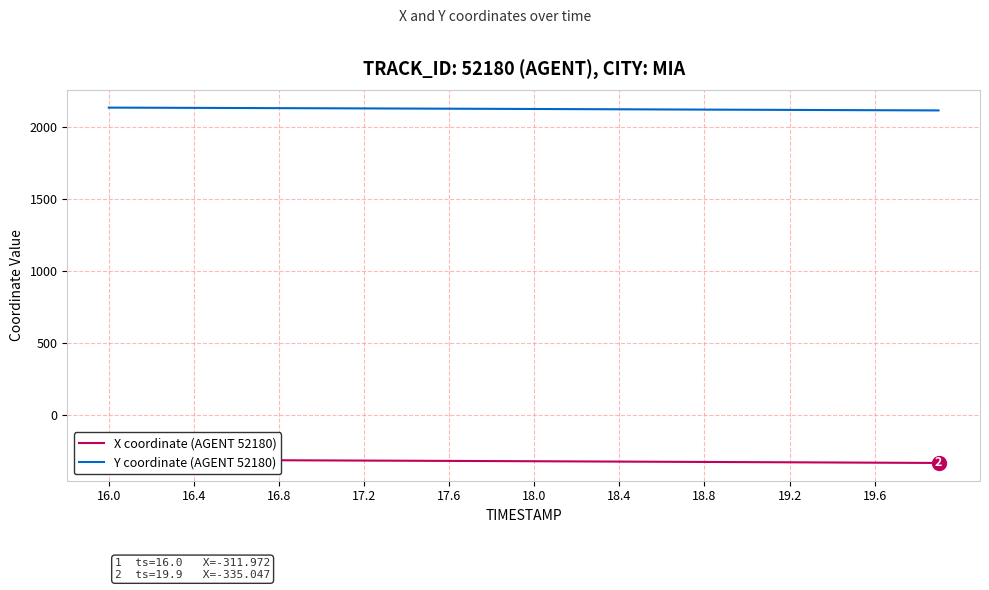

What is the lowest value of the X coordinate (AGENT 52180) series?

-335.0